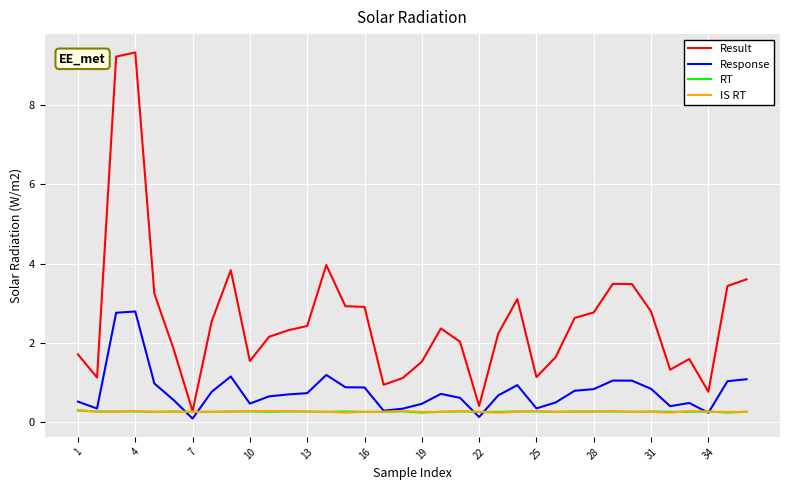

What is the lowest value of the Result series?

0.3